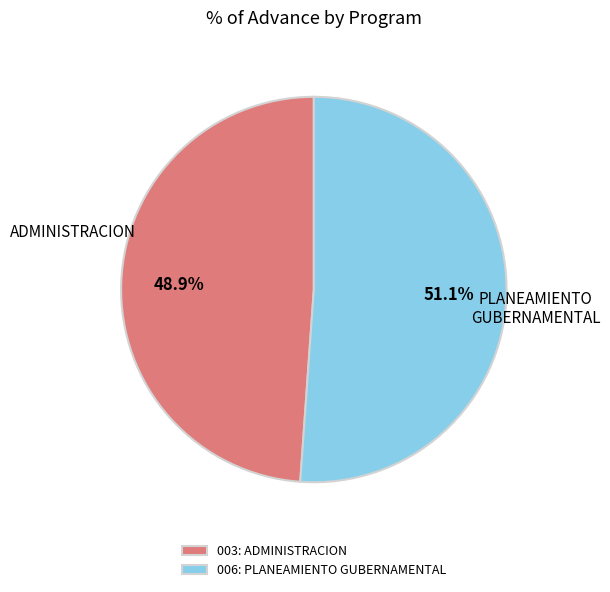

To the nearest percent, what is the average slice percentage?

50%